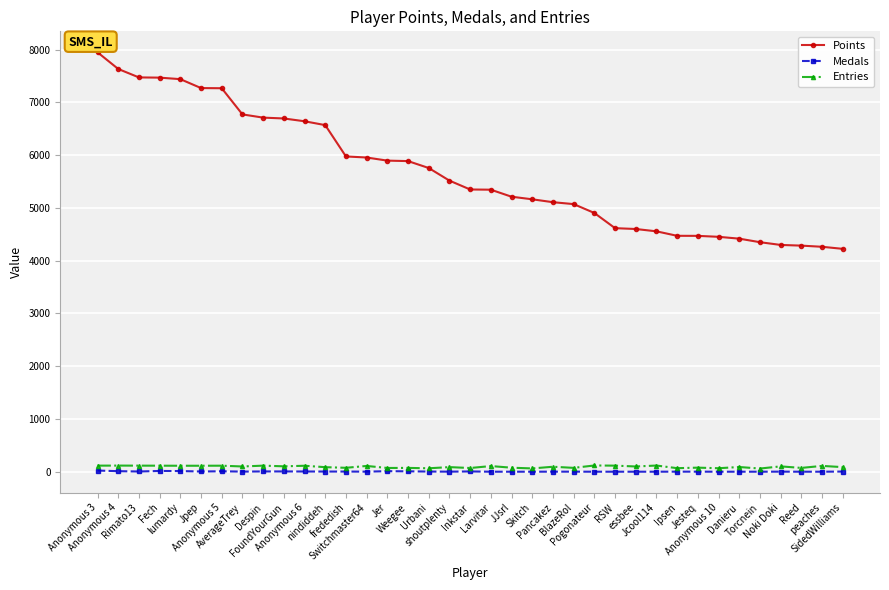

Which series has the largest total across all categories?

Points